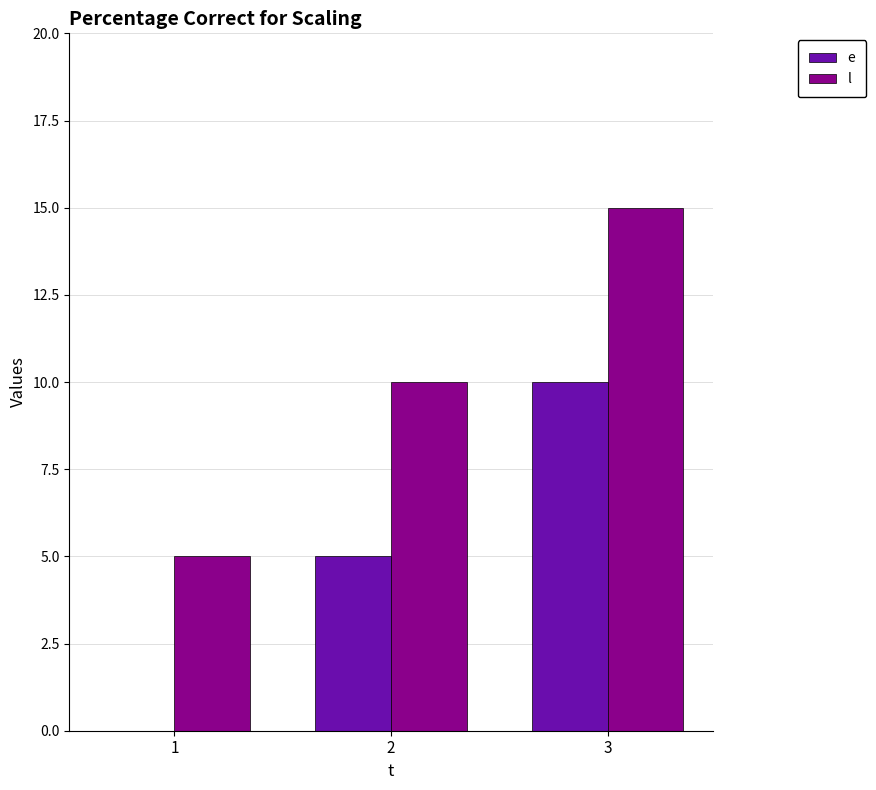

The value of l at 1 is 2. True or false?

False